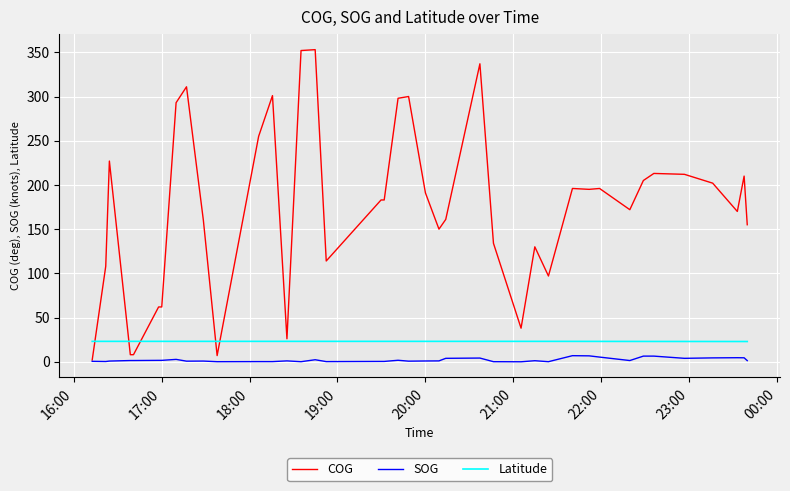

Which series has the largest range (max minus min)?

COG